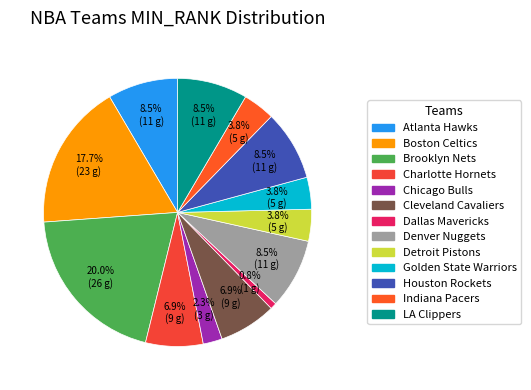

To the nearest percent, what portion does LA Clippers represent?

8%